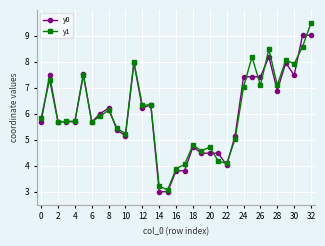

List the series in order of their peak value, highest first.

y1, y0